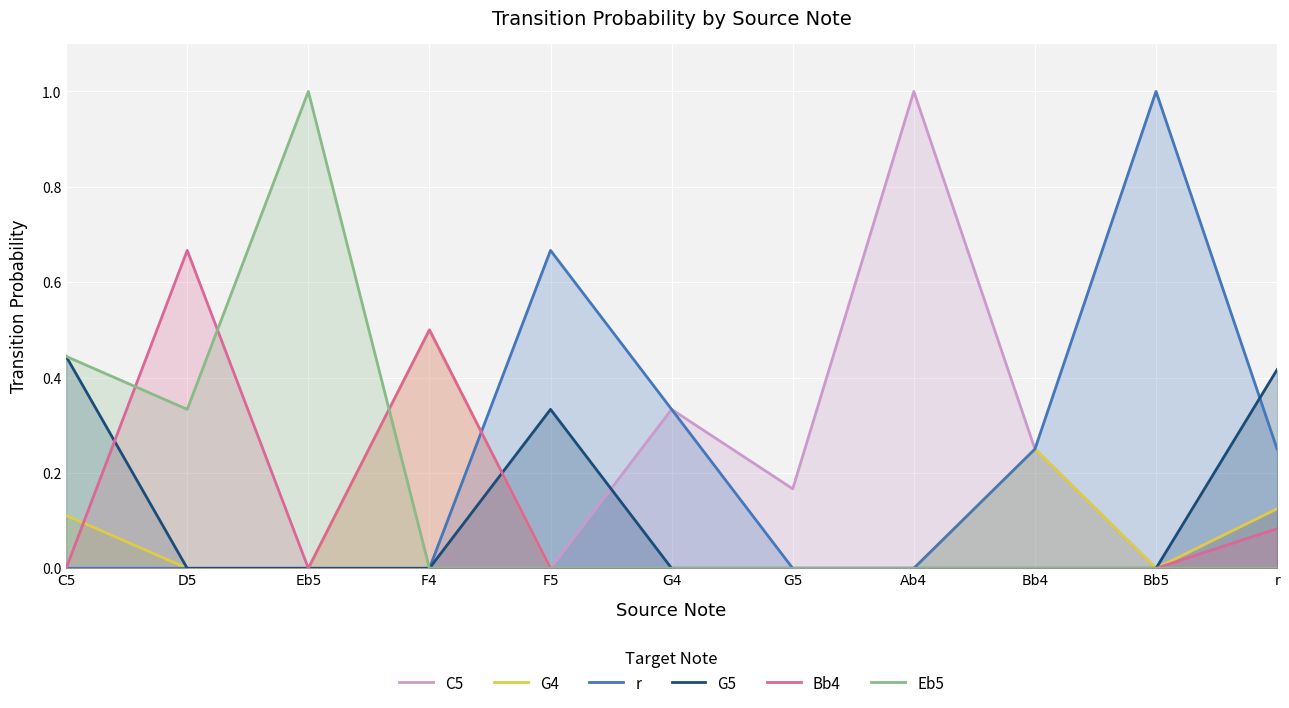

What is the total value across all series at r?

1.0